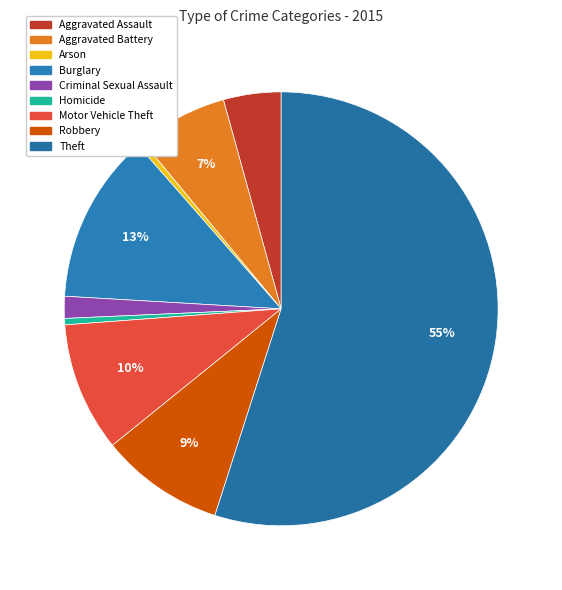

Count the number of slices in the pie.

9